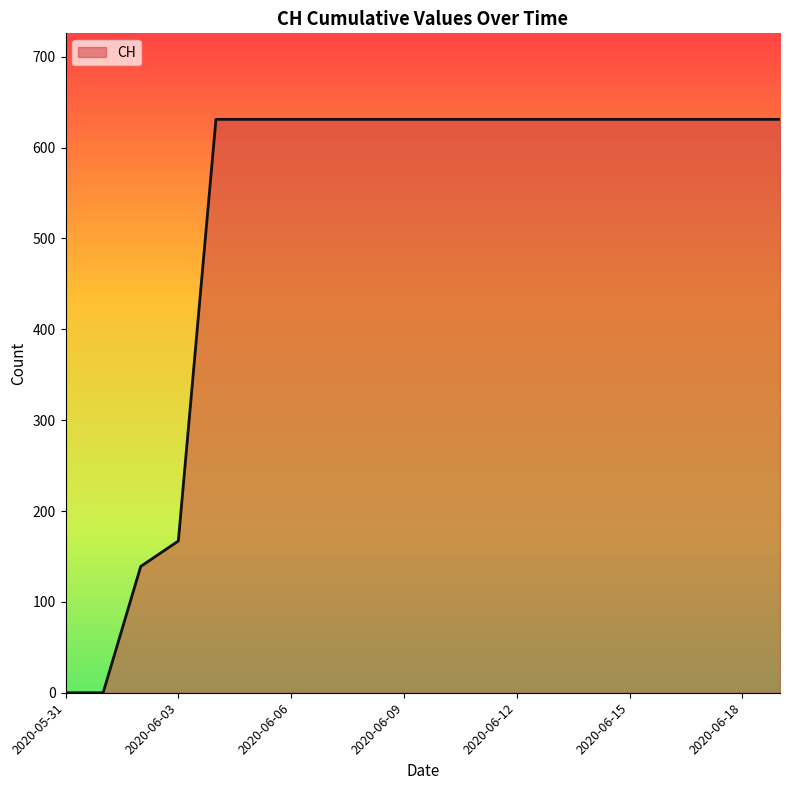

What is the maximum value shown in the chart?

631